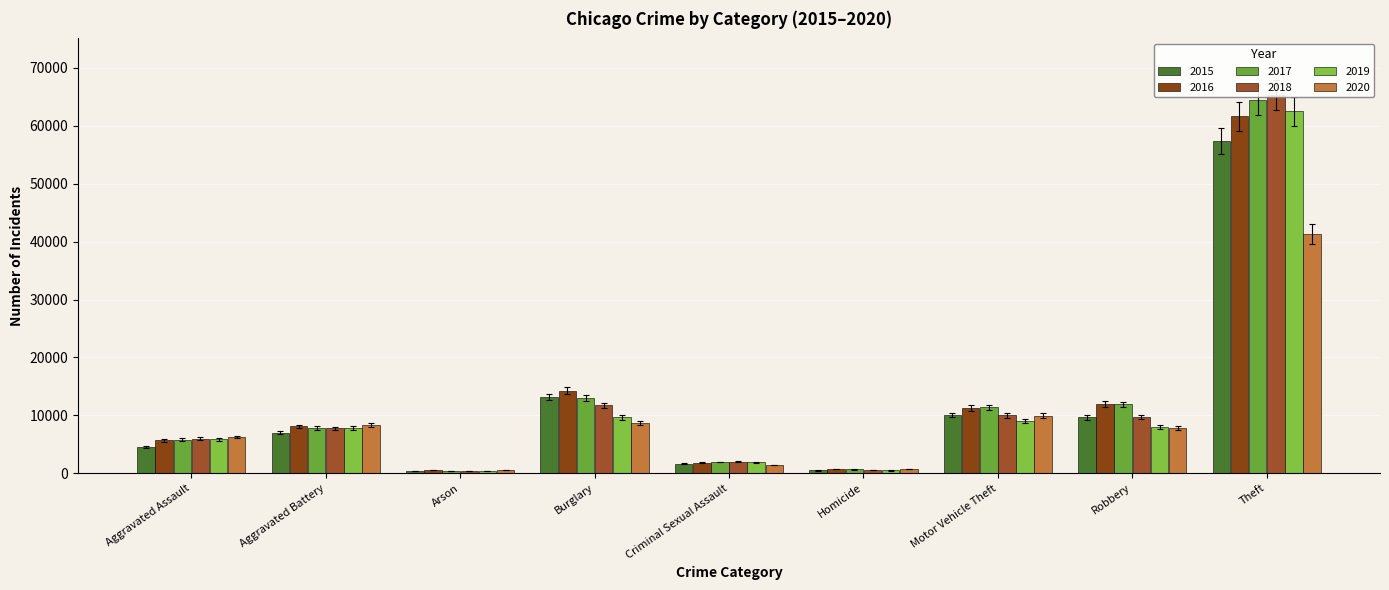

Which category has the lowest value in the 2020 series?

Arson